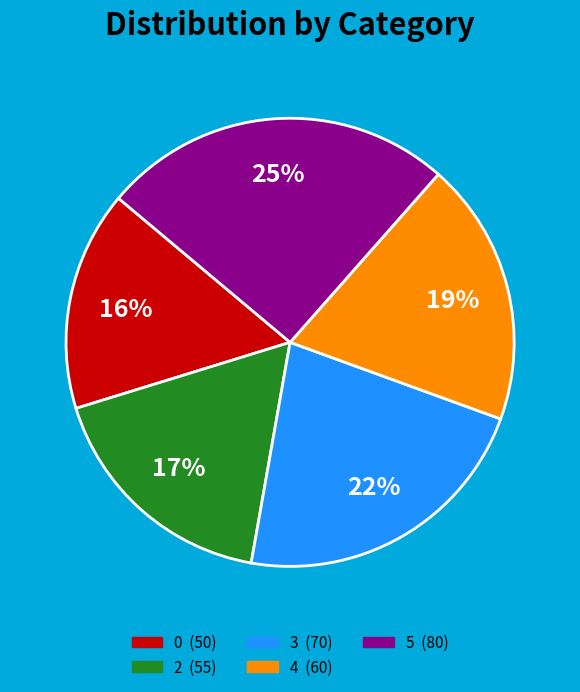

What percentage is the 5 slice, to the nearest percent?

25%